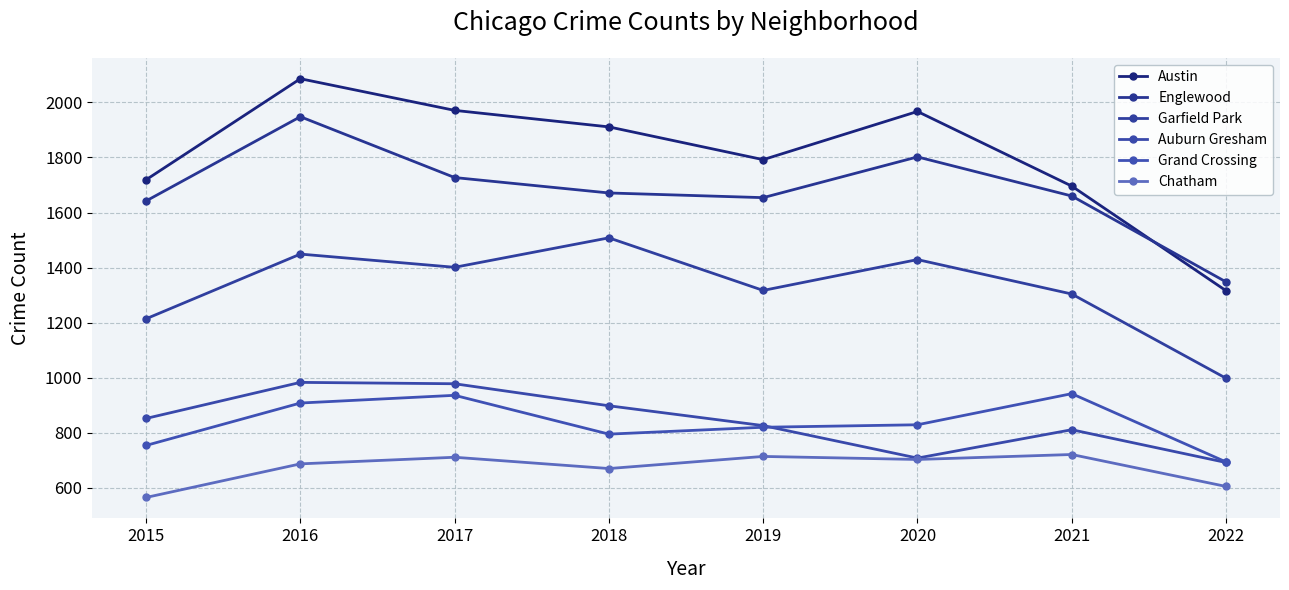

List the labels in order of Englewood value, smallest first.

2022, 2015, 2019, 2021, 2018, 2017, 2020, 2016